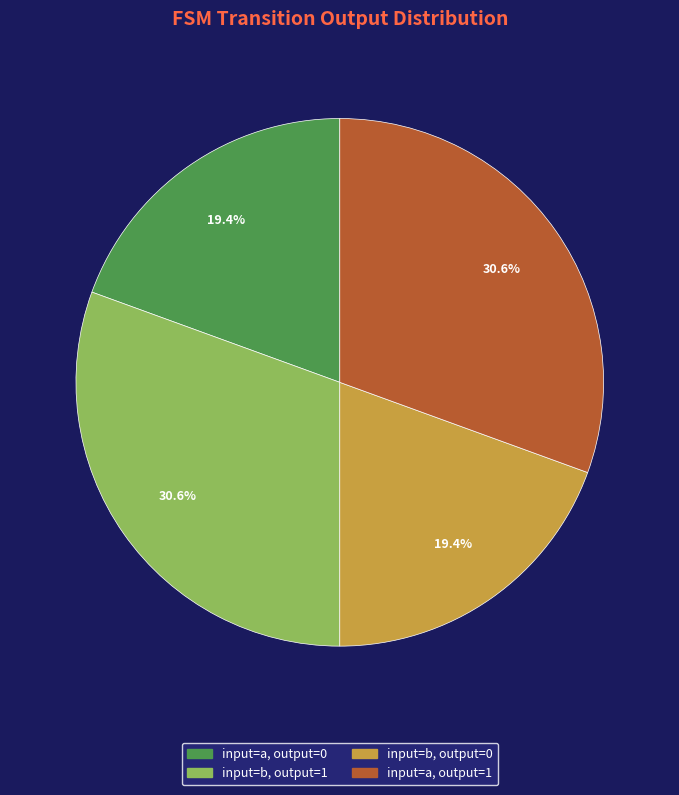

Does any single category account for the majority?

No